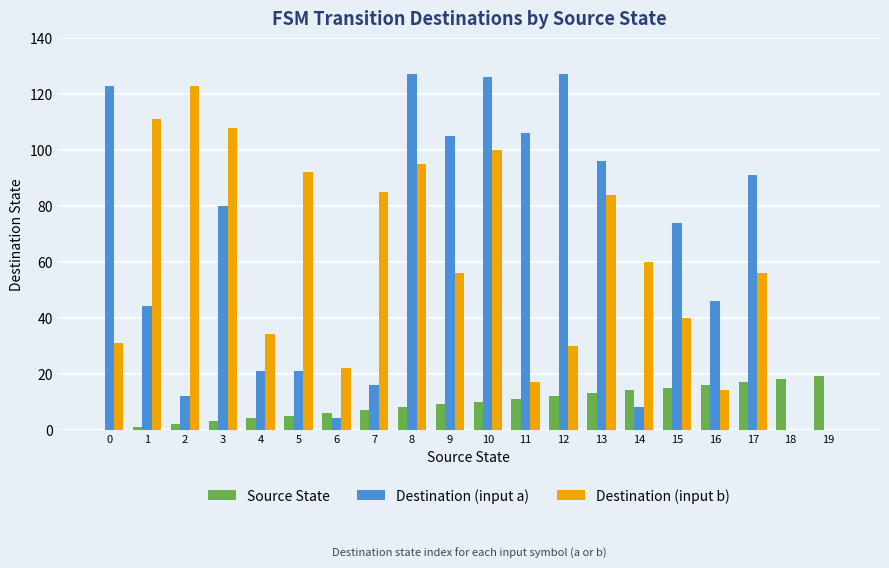

Reading left to right, what are all the values shown in this chart?

Source State: 0	1	2	3	4	5	6	7	8	9	10	11	12	13	14	15	16	17	18	19
Destination (input a): 123	44	12	80	21	21	4	16	127	105	126	106	127	96	8	74	46	91	0	0
Destination (input b): 31	111	123	108	34	92	22	85	95	56	100	17	30	84	60	40	14	56	0	0